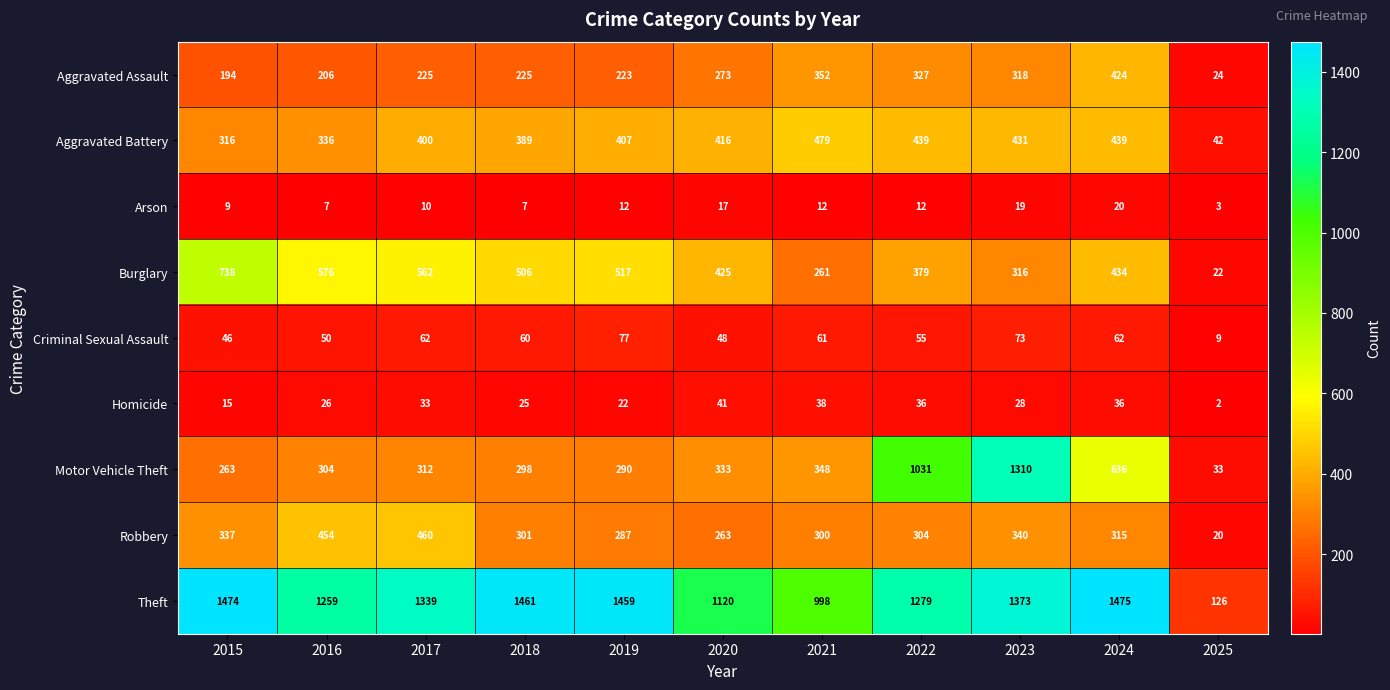

At which label does Homicide reach its peak?

2020